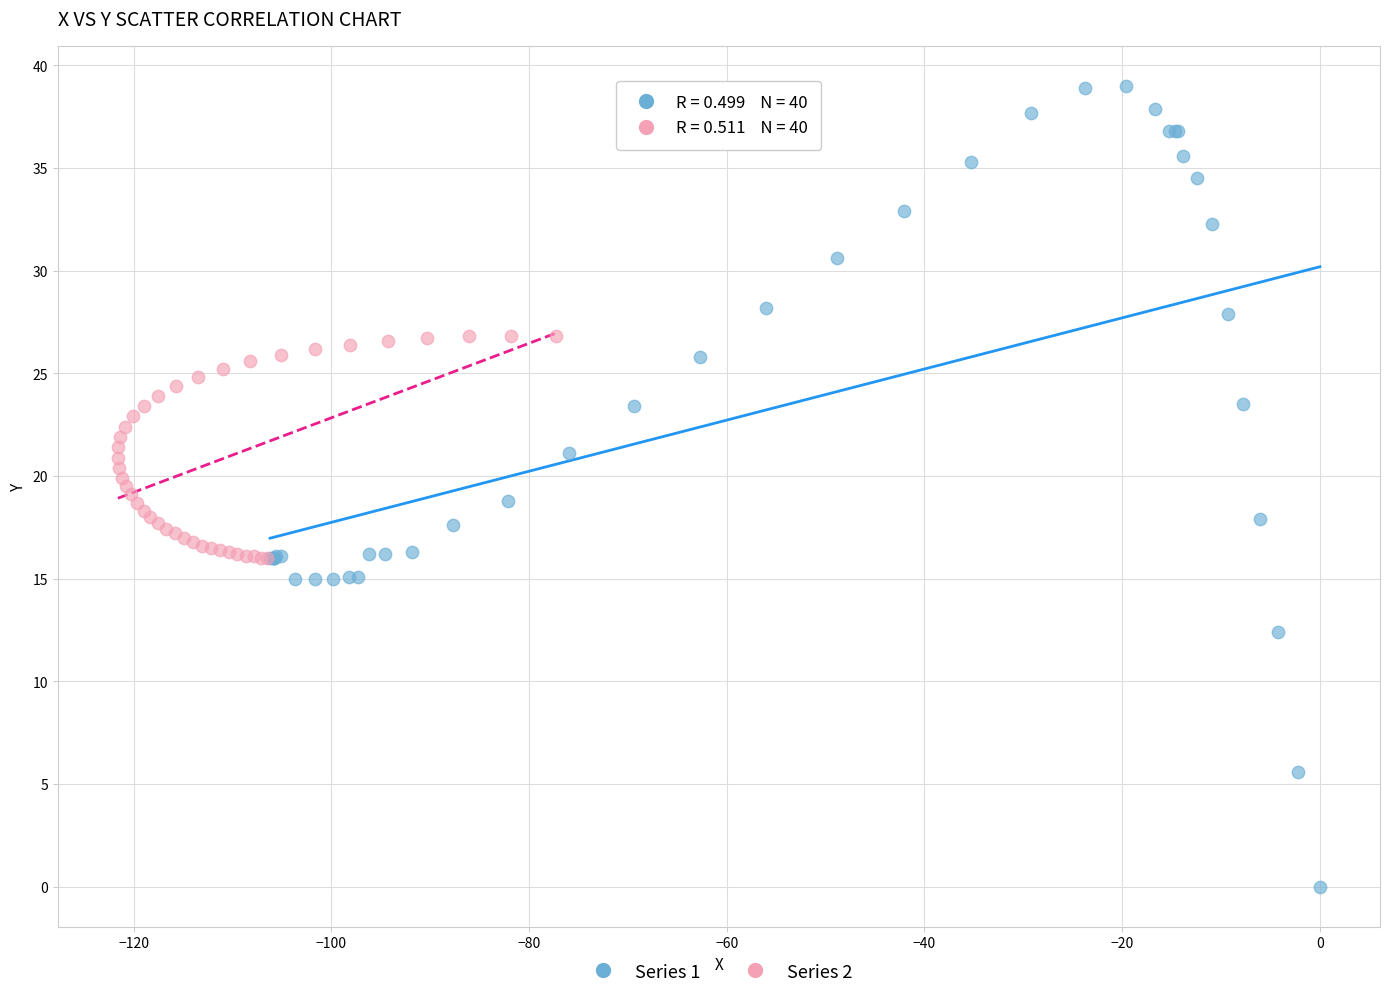

Which series has the widest spread of Y values?

Series 1